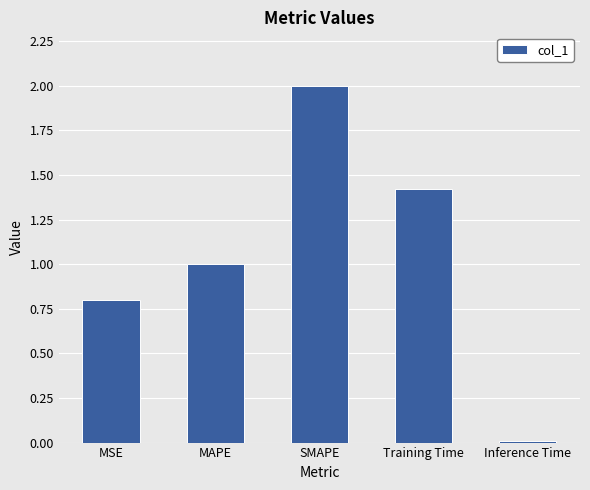

What is the value of the 1st bar from the left?

0.8